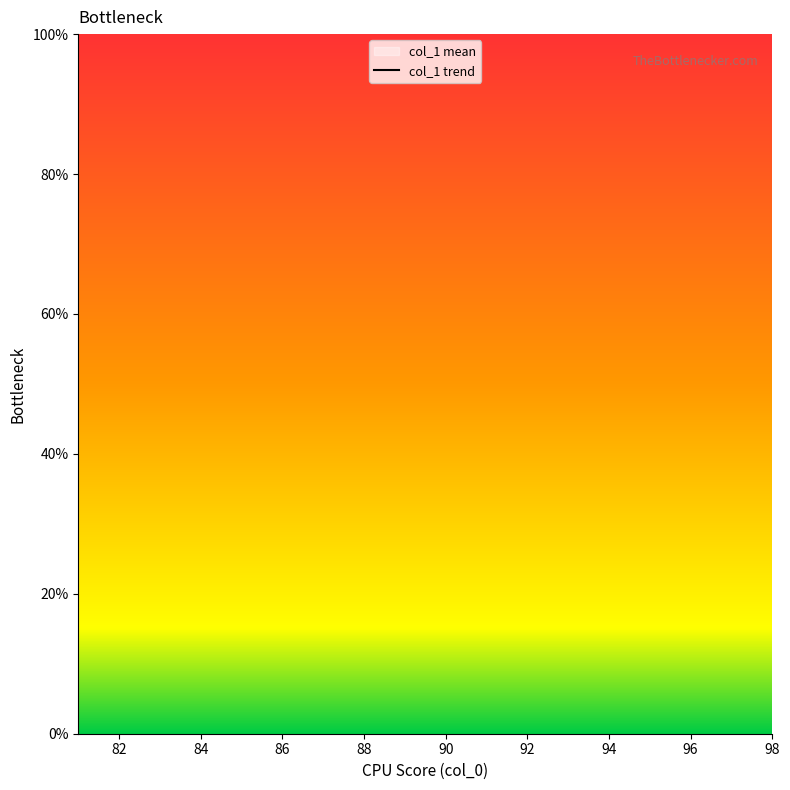

True or false: the data has more than 0 interior local peaks.

False